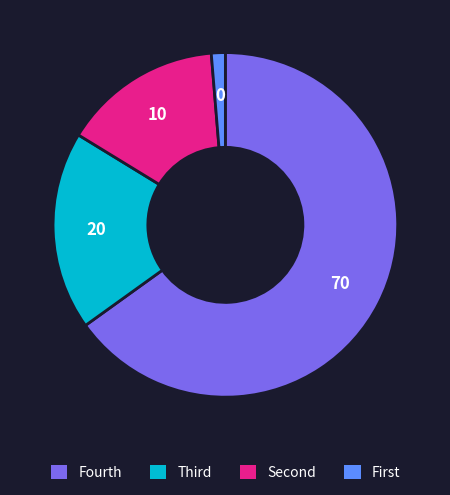

Rank the categories by value from highest to lowest.

Fourth, Third, Second, First